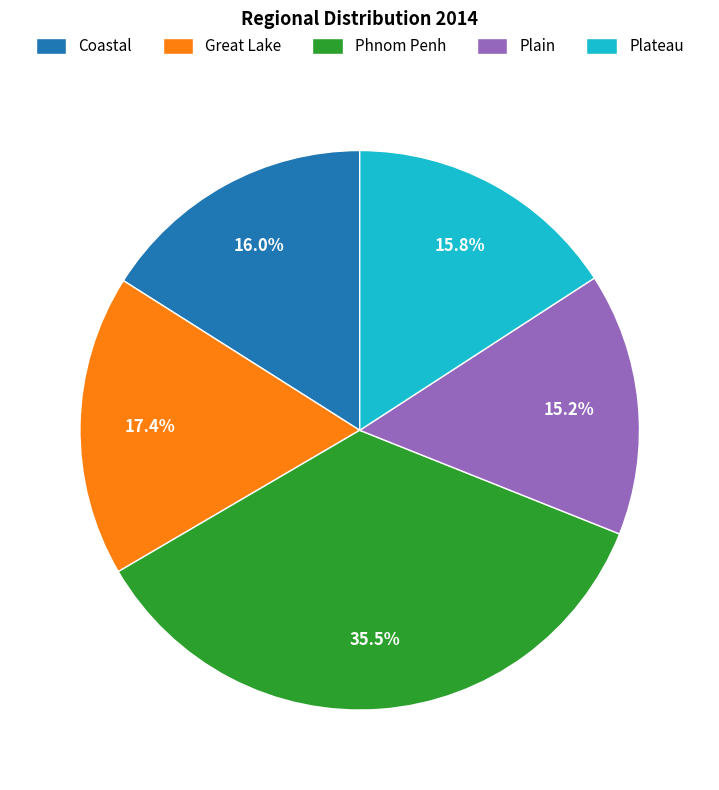

Does Coastal account for over 50% of the chart?

No